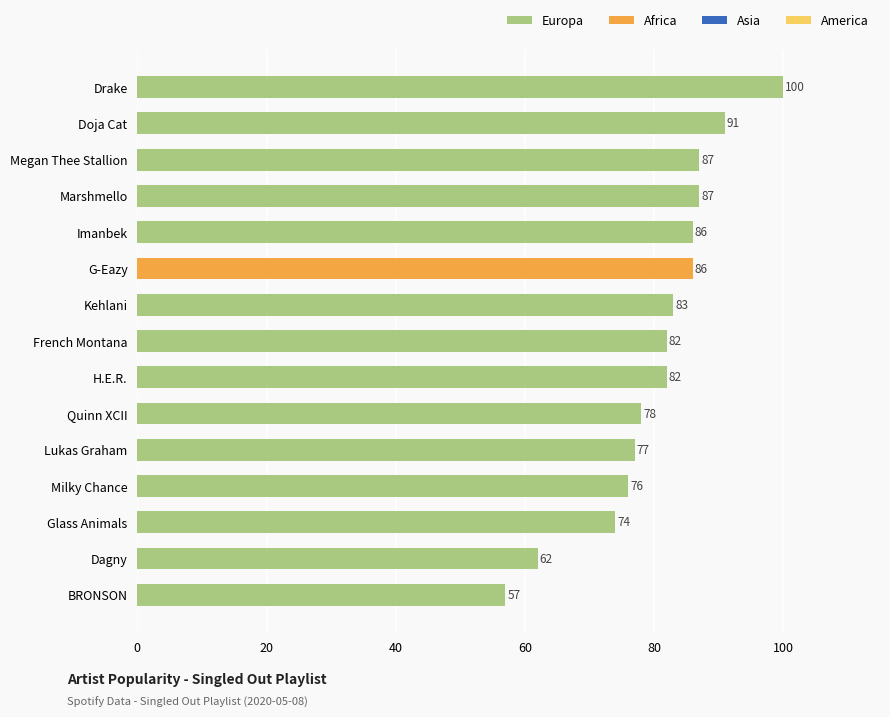

What is the greatest value displayed?

100